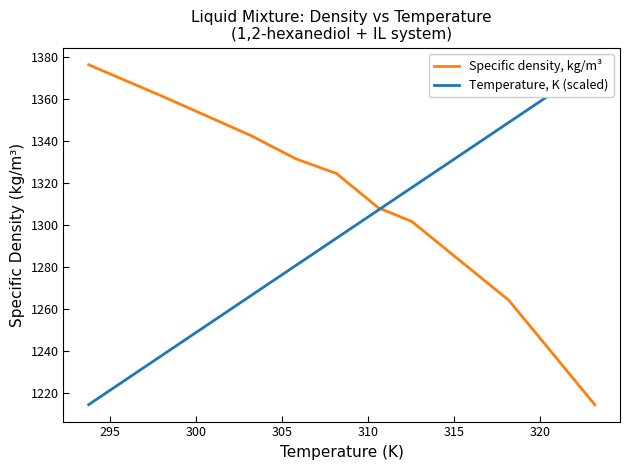

What is the highest value of the Specific density, kg/m³ series?

1376.3